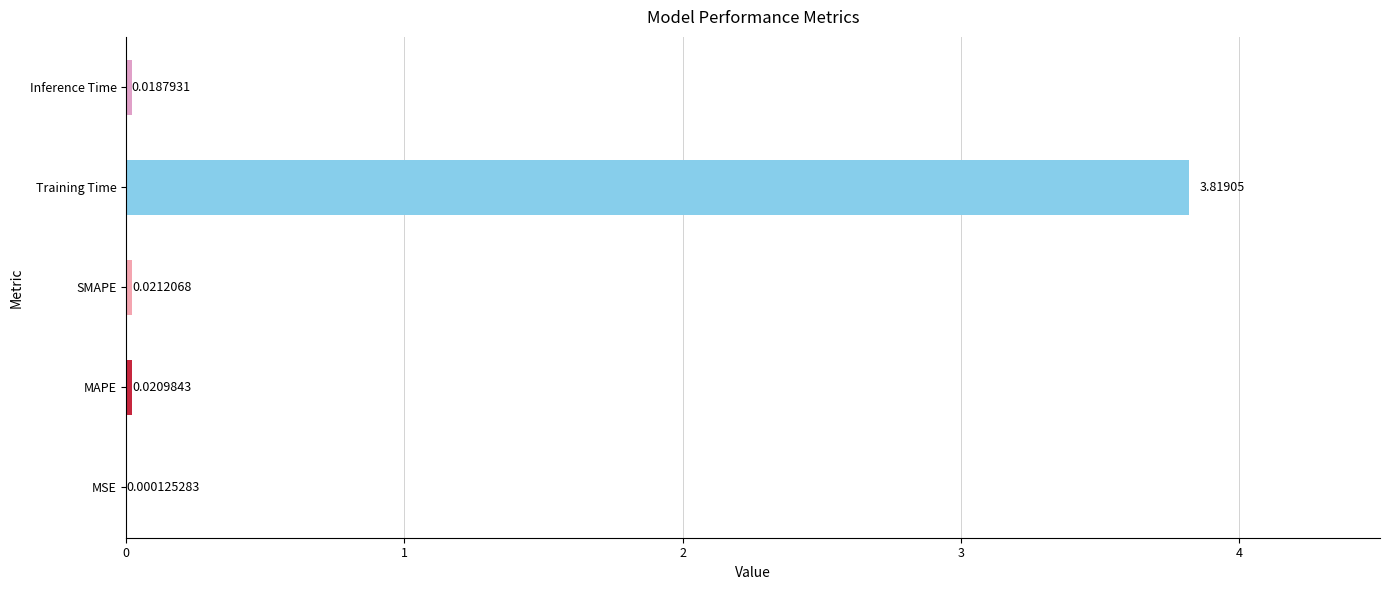

How many series are shown in this chart?

1